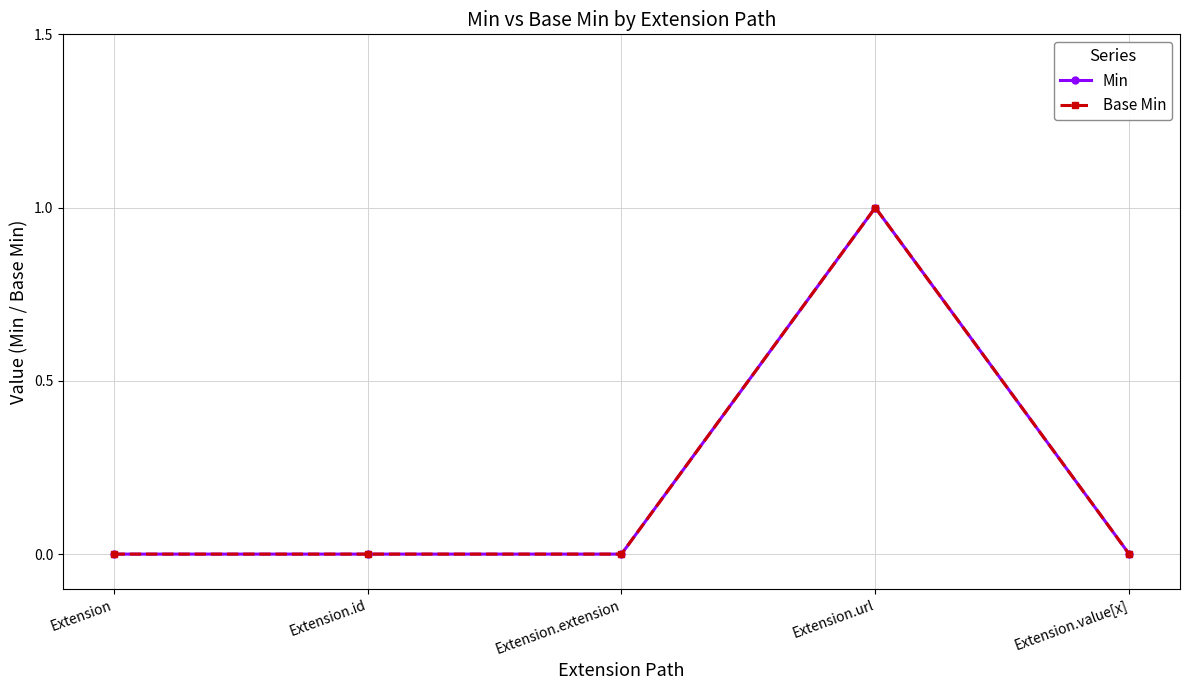

Does the chart have visible grid lines?

Yes